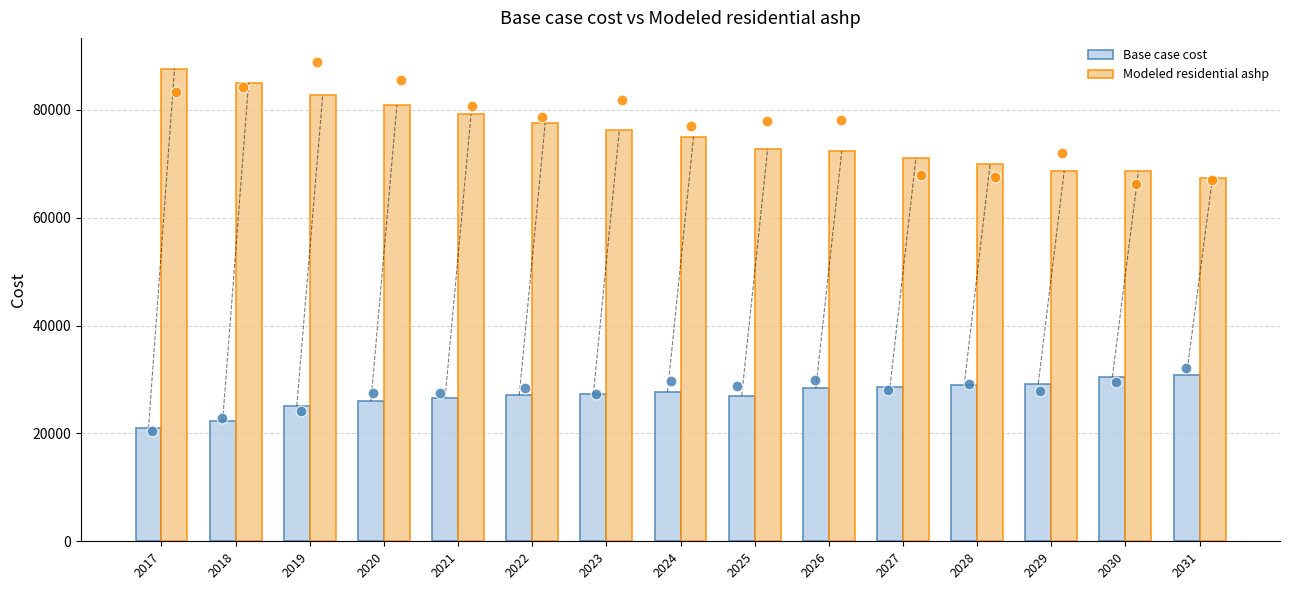

At which category is the sum across all series the highest?

2017